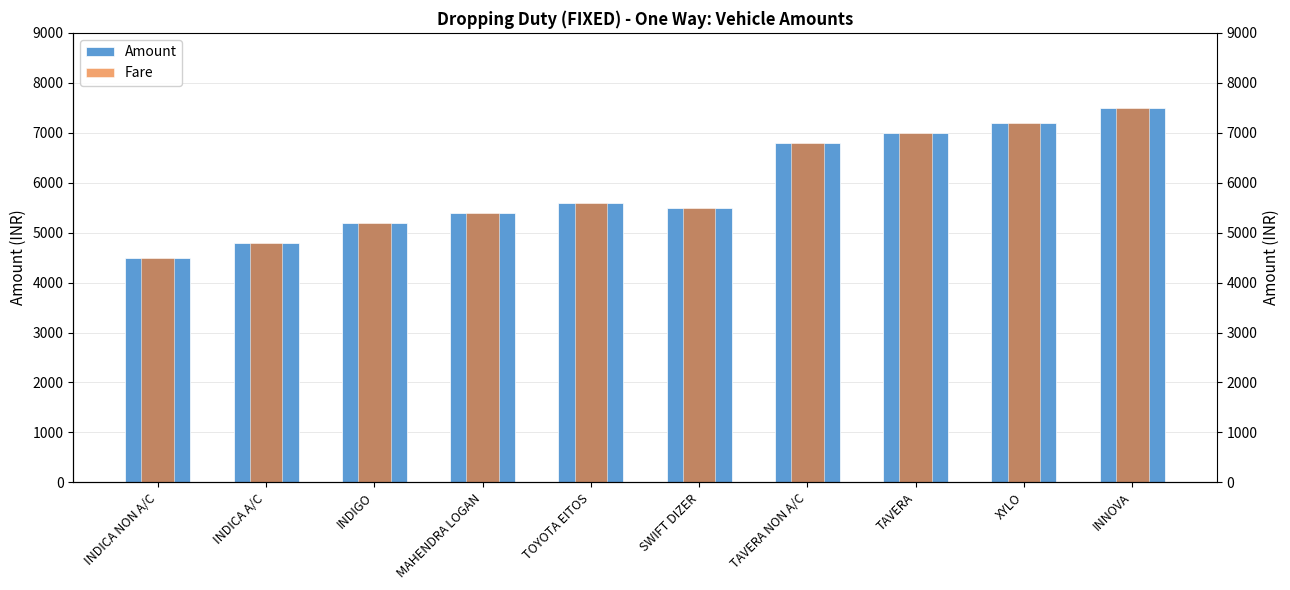

The Amount series shows 7500 at INNOVA. True or false?

True